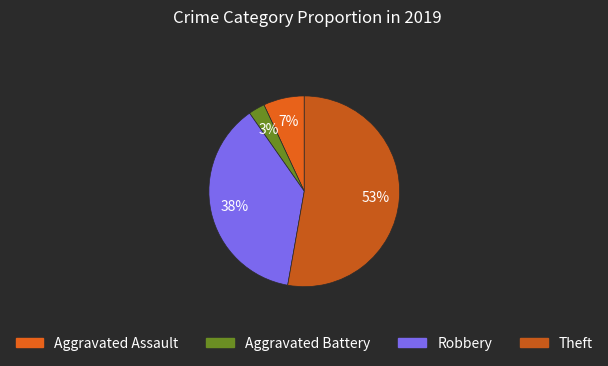

Count the number of slices in the pie.

4